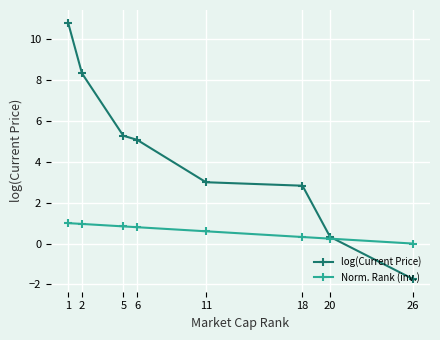

Is the value of log(Current Price) at 26 greater than the value of Norm. Rank (inv.) at 2?

No